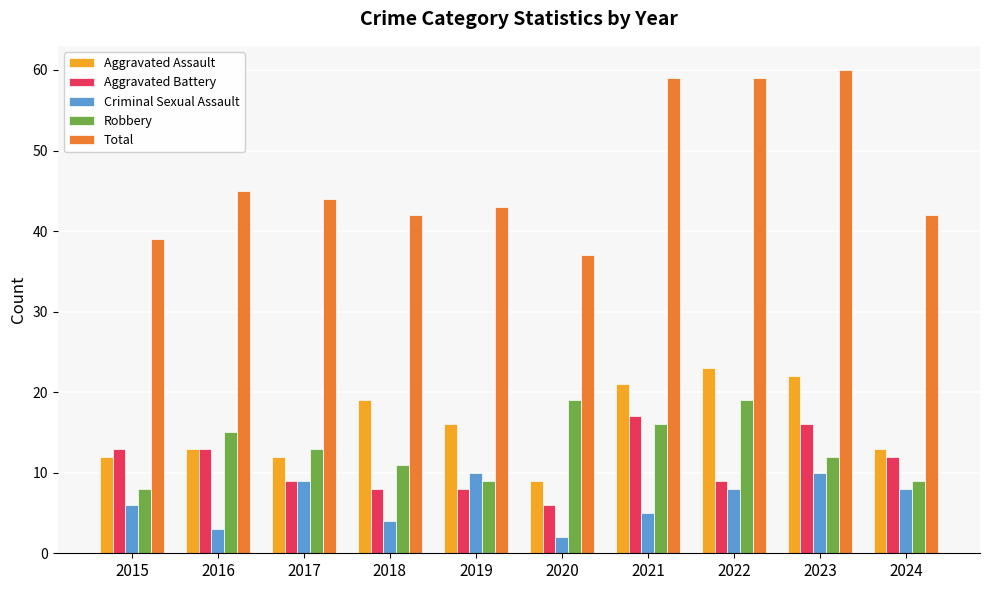

Is it true that Aggravated Battery equals 19 at 2024?

False